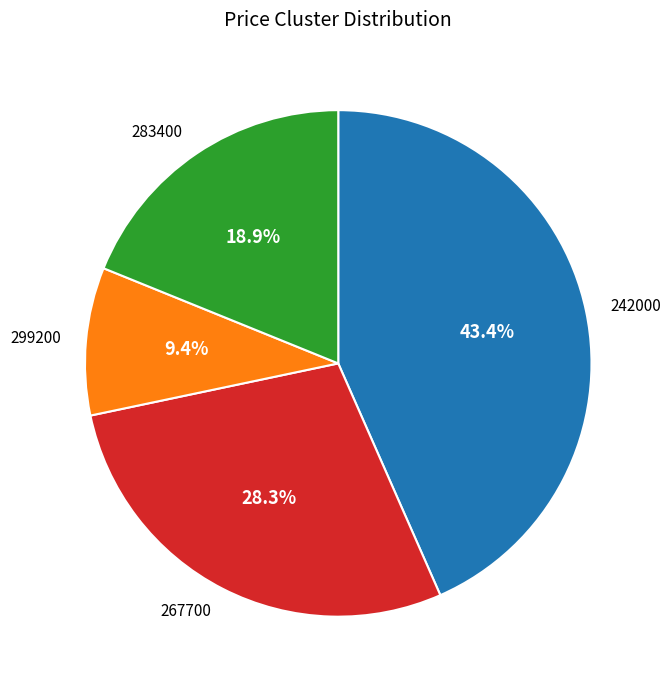

How many slices are in this pie chart?

4